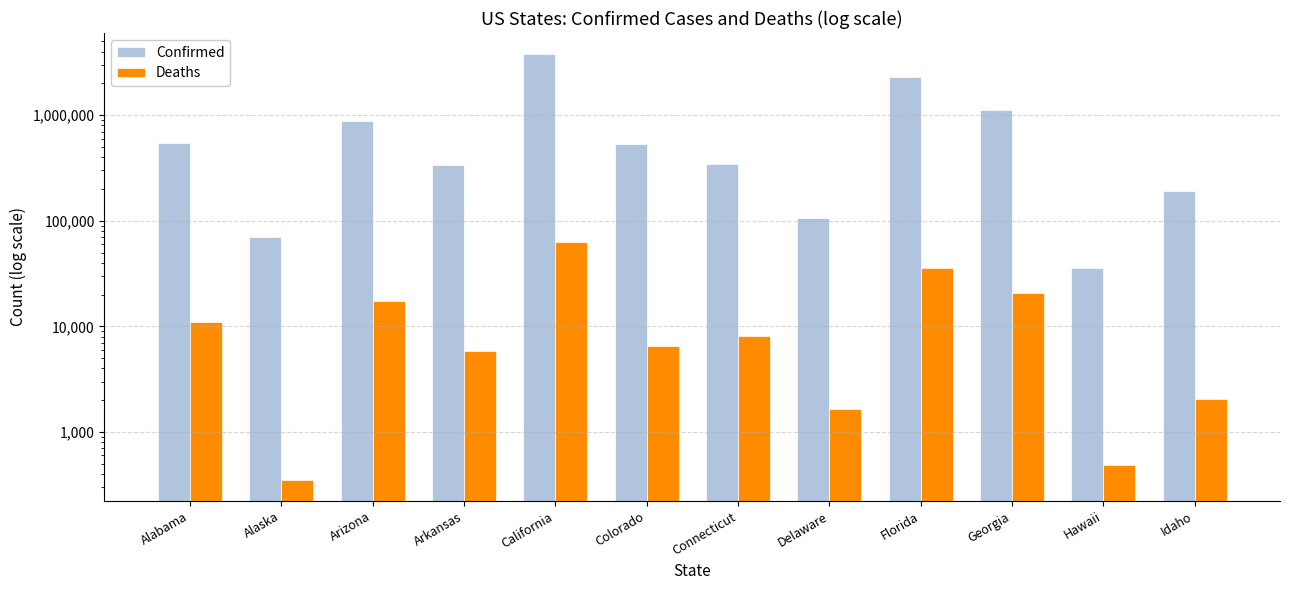

What is the difference between the Confirmed values at Idaho and Georgia?

925693